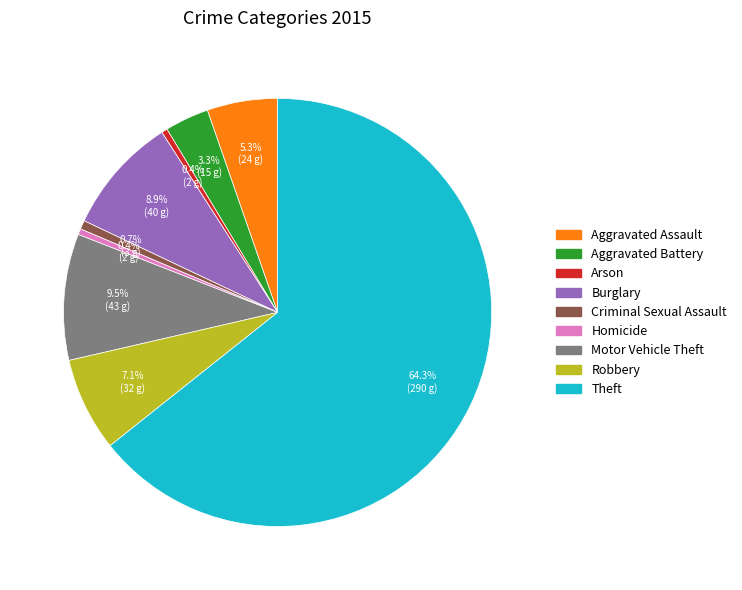

Which slice is the largest?

Theft